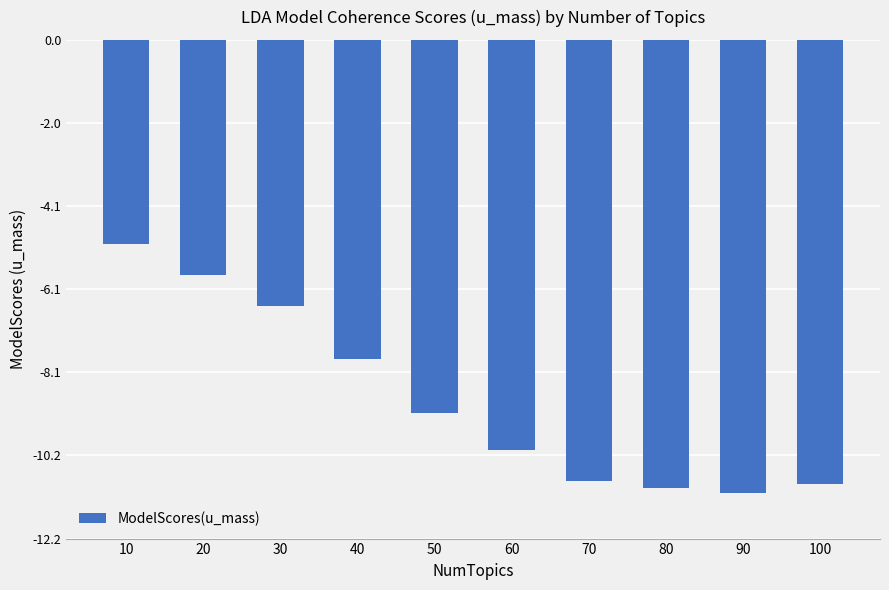

At which category does the chart reach its peak across all series?

10